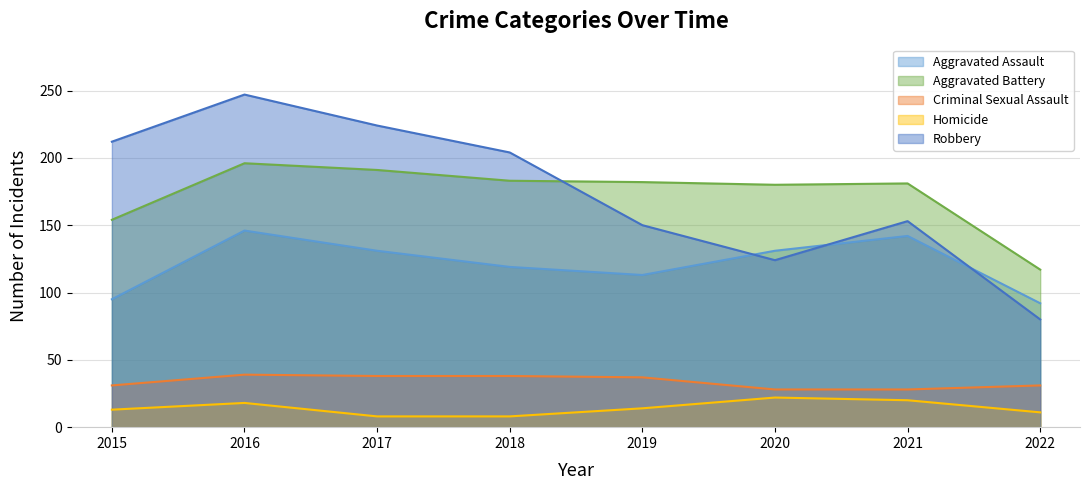

Reading right to left, list all the values displayed in this chart.

Aggravated Assault: 2022=92	2021=142	2020=131	2019=113	2018=119	2017=131	2016=146	2015=95
Aggravated Battery: 2022=117	2021=181	2020=180	2019=182	2018=183	2017=191	2016=196	2015=154
Criminal Sexual Assault: 2022=31	2021=28	2020=28	2019=37	2018=38	2017=38	2016=39	2015=31
Homicide: 2022=11	2021=20	2020=22	2019=14	2018=8	2017=8	2016=18	2015=13
Robbery: 2022=80	2021=153	2020=124	2019=150	2018=204	2017=224	2016=247	2015=212